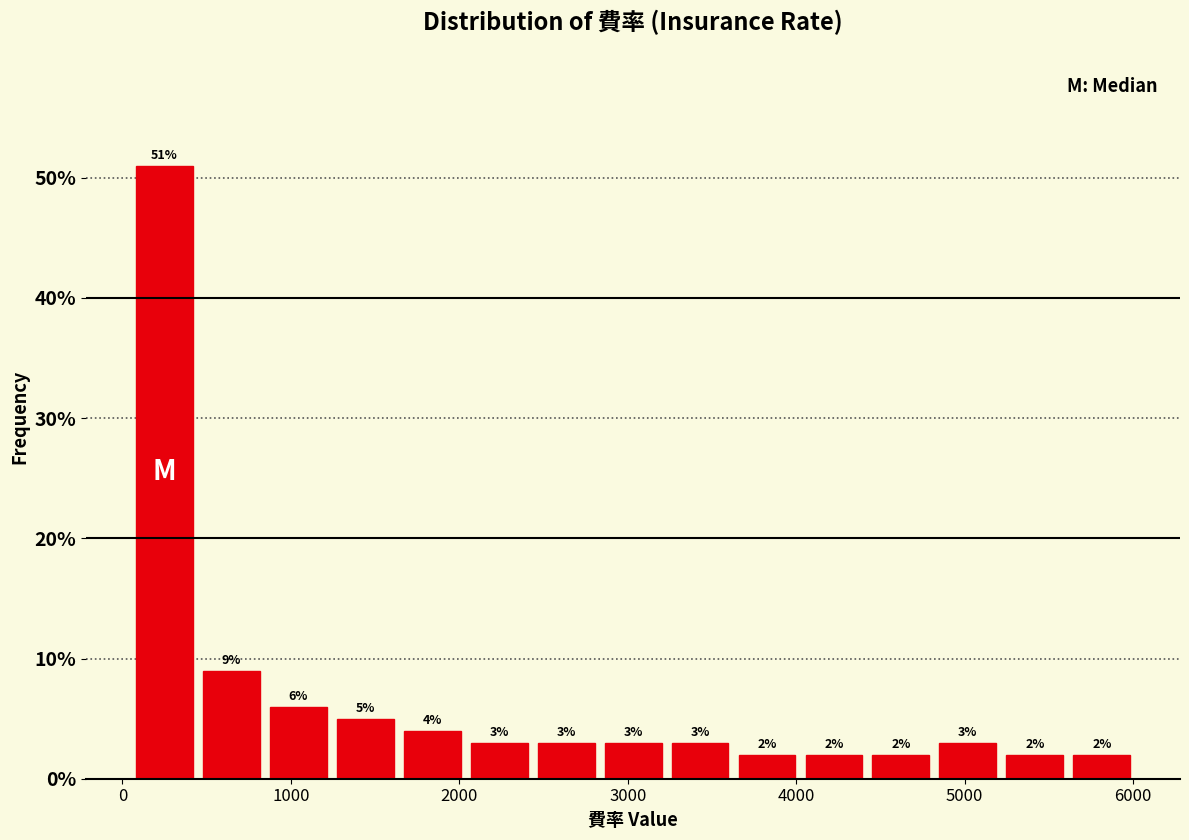

Around what value on the x-axis is the tallest bar? Give the approximate position of its centre, as read against the axis.

200